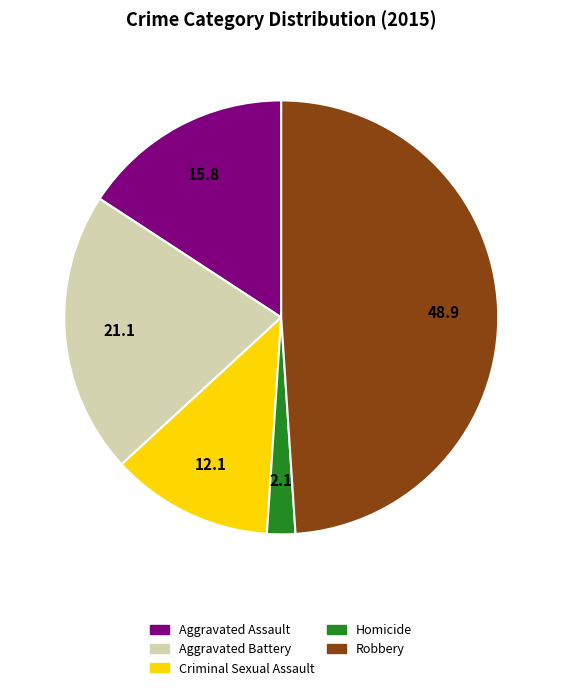

How many segments does this pie chart have?

5